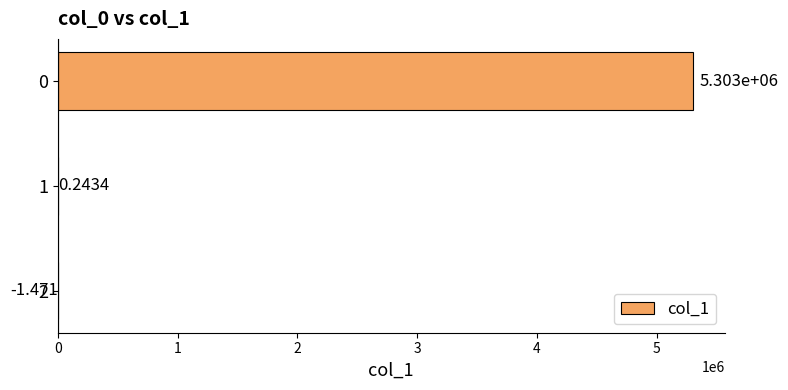

What is the minimum value shown in the chart?

-1.5